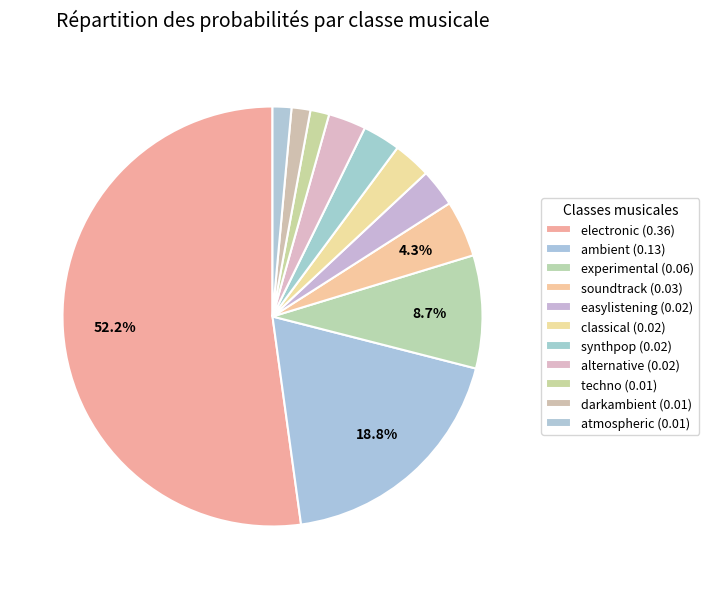

How much of the chart is everything except soundtrack?

95.7%